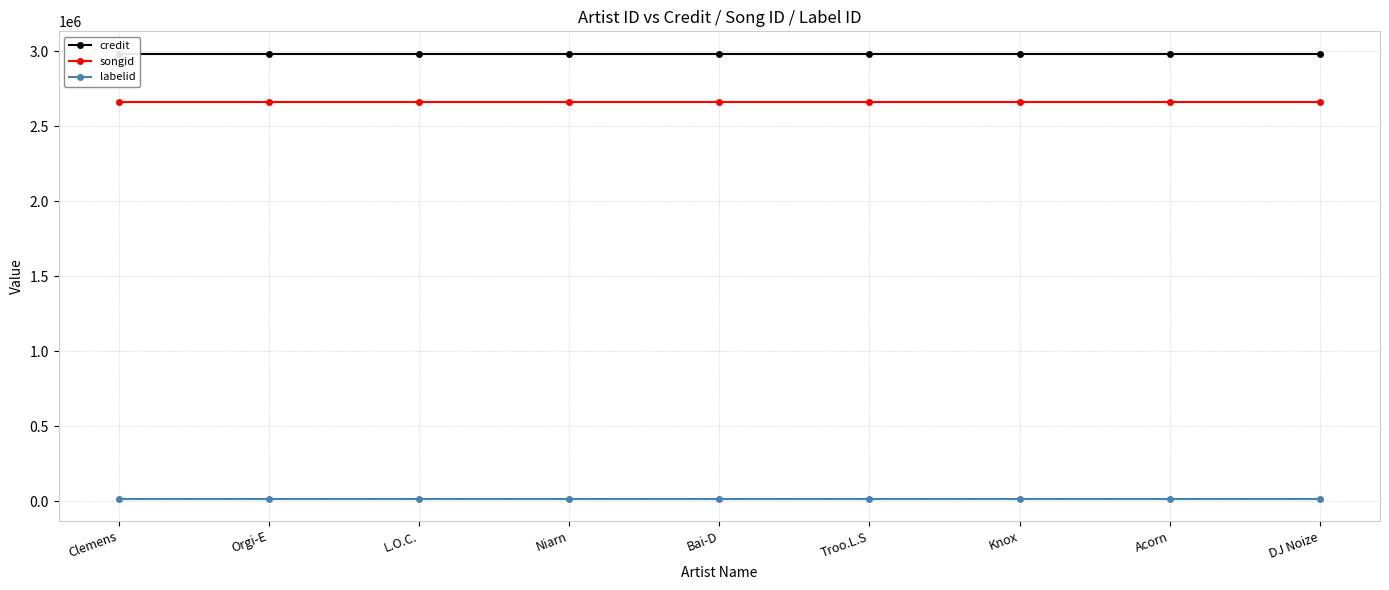

What are all the series names shown in the legend?

credit, songid, labelid